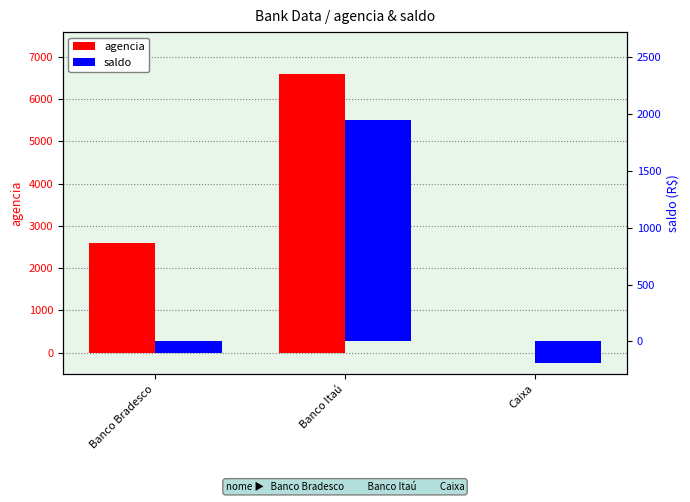

How many values in the saldo series are below -99?

2